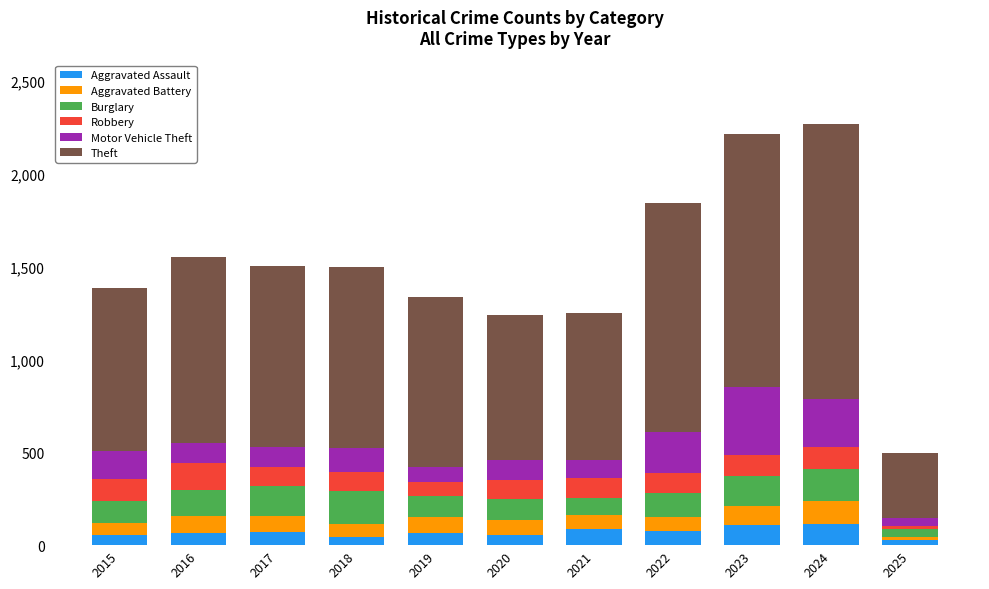

What is the total value across all series at 2021?

1248